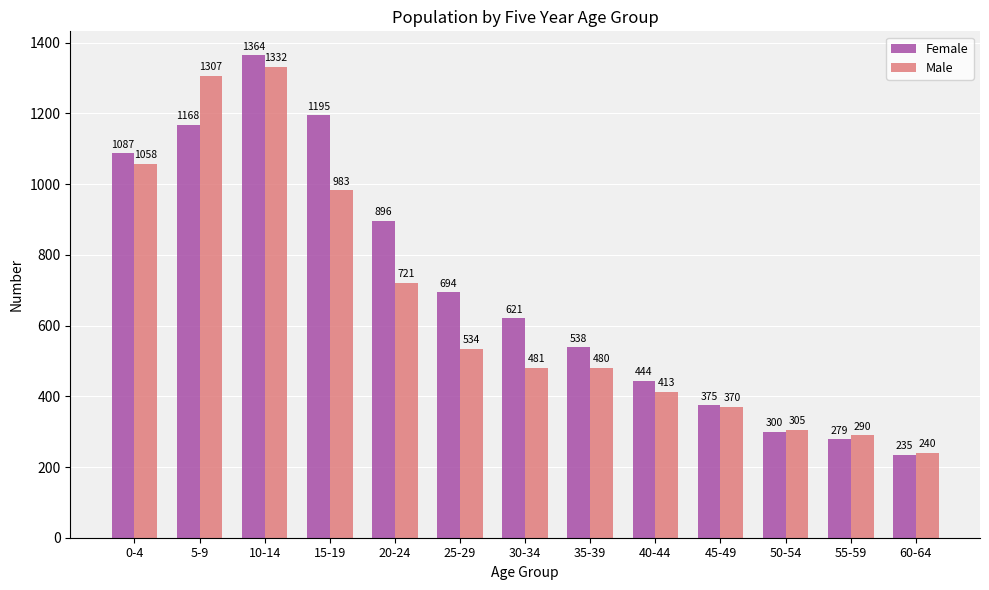

At which category is the sum across all series the highest?

10-14